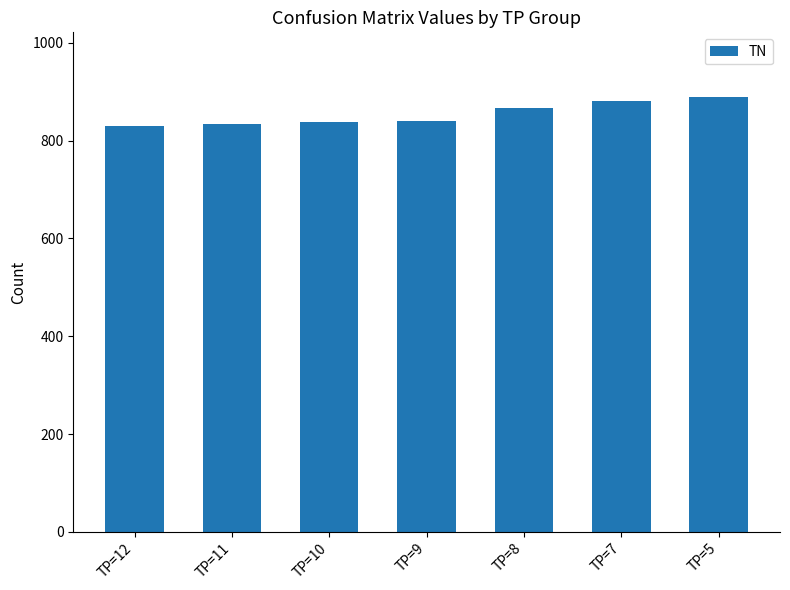

The value at TP=11 is 834. True or false?

True